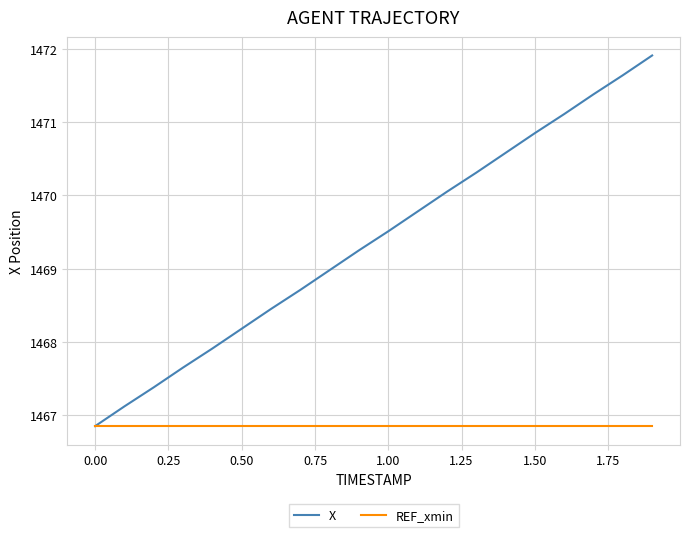

Is this an area chart (filled region under the line)?

No